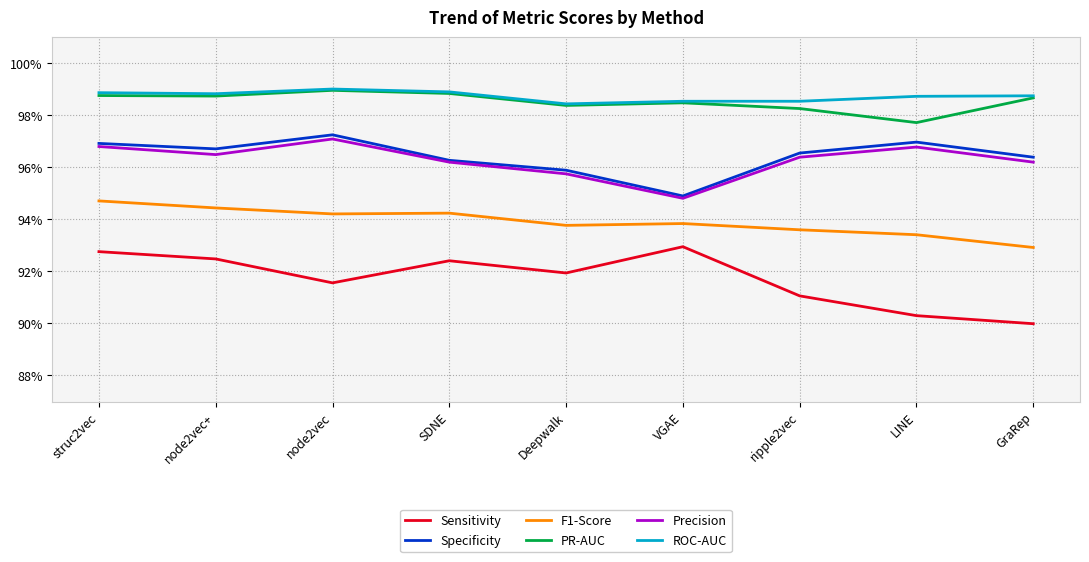

What are all the series names shown in the legend?

Sensitivity, Specificity, F1-Score, PR-AUC, Precision, ROC-AUC